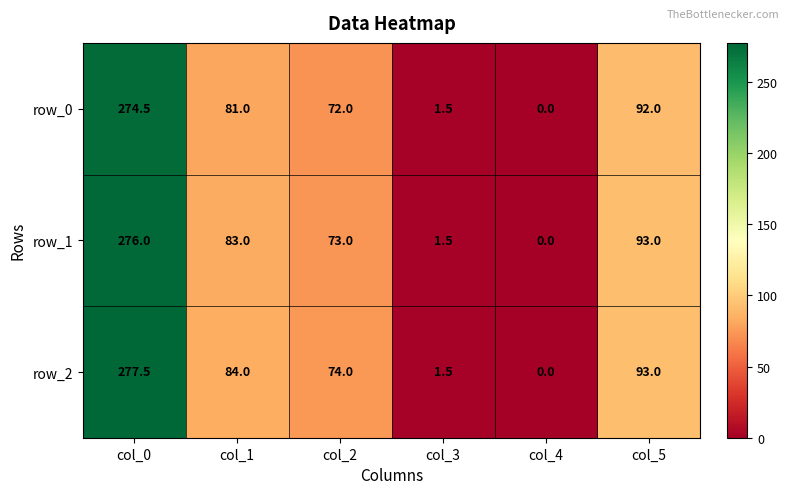

What is the sum of the row_1 values at col_3 and col_2?

74.5